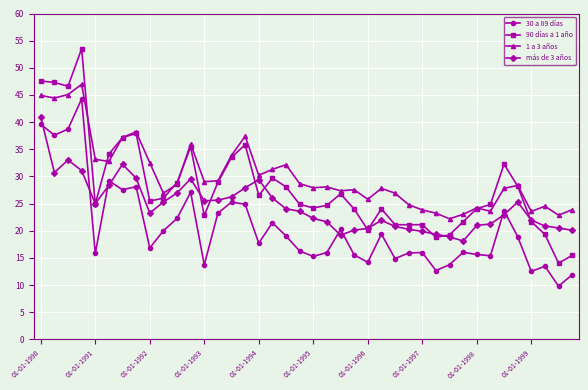

What is the difference between the maximum and minimum values in the 1 a 3 años series?

24.8